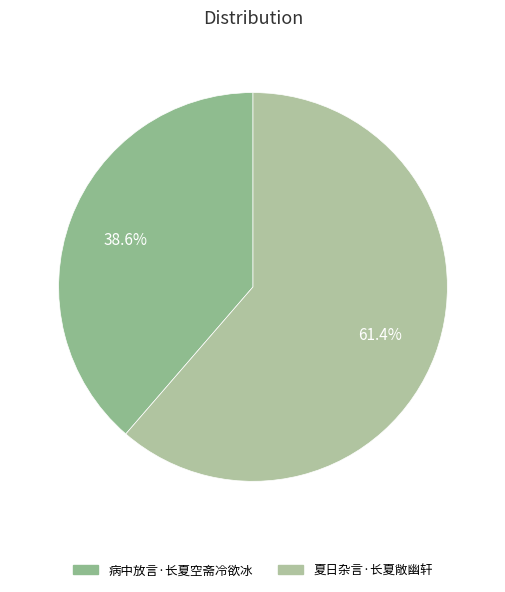

To the nearest percent, what is the difference between the 夏日杂言·长夏敞幽轩 and 病中放言·长夏空斋冷欲冰 slice percentages?

23%